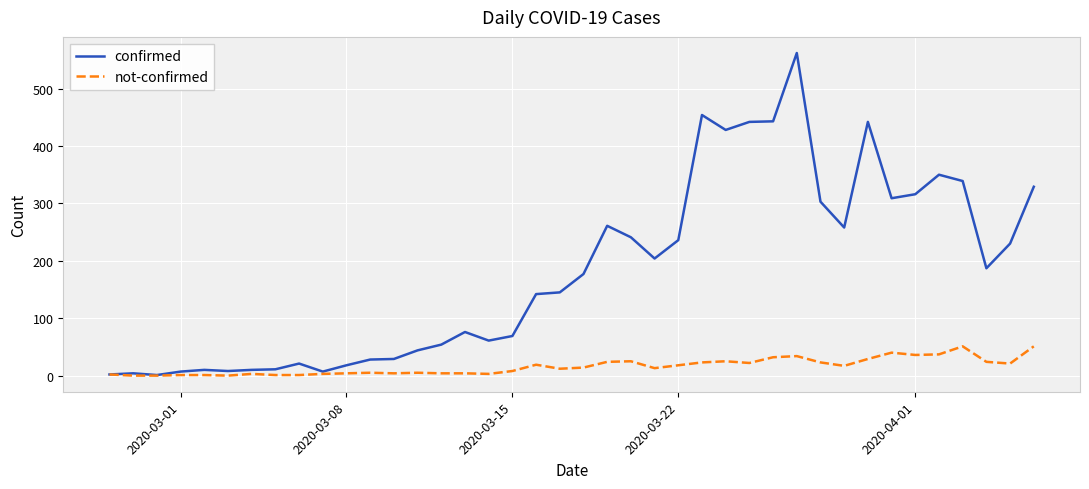

What is the difference between the maximum and minimum values in the not-confirmed series?

51